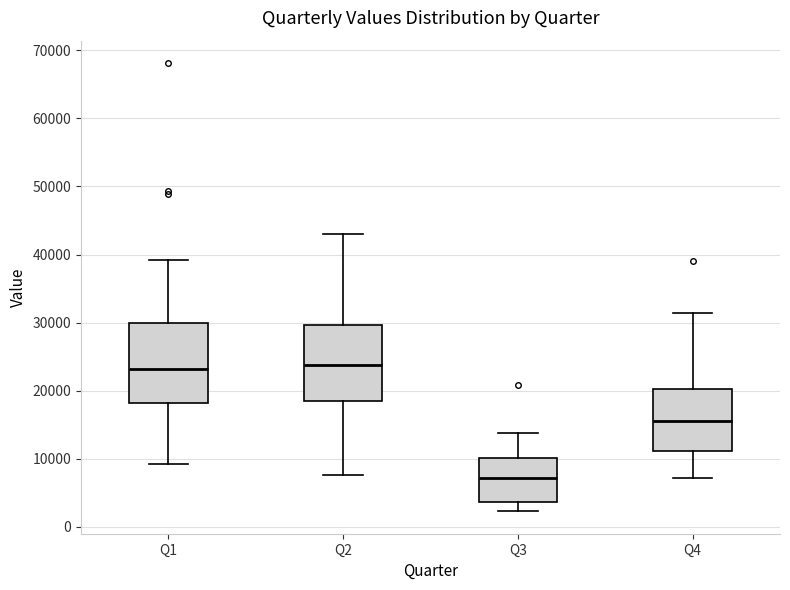

Reading left to right, transcribe this box plot: for each box, give where its median line is, the range the box spans, and where its two whiskers end, as read against the y-axis. The values are not printed on the chart, so give them approximately, as read against the axis.

Q1: median 23000, box 18000 to 30000, whiskers 9000 to 39000
Q2: median 24000, box 18000 to 30000, whiskers 8000 to 43000
Q3: median 7000, box 4000 to 10000, whiskers 2000 to 14000
Q4: median 16000, box 11000 to 20000, whiskers 7000 to 31000